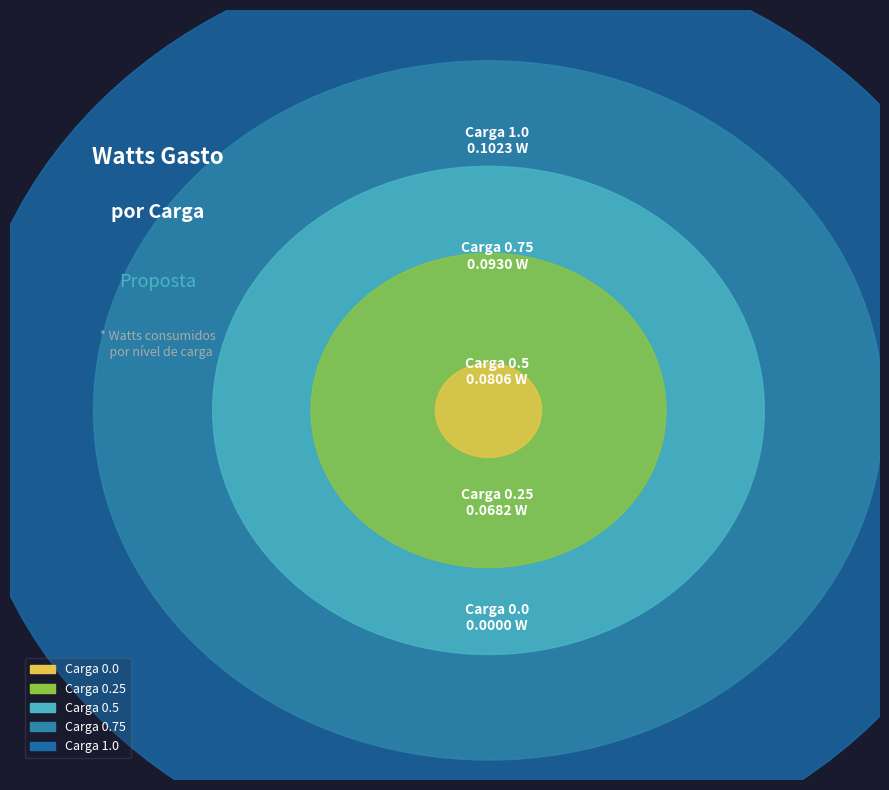

Is the sum of Carga 1.0 and Carga 0.0 greater than half?

No